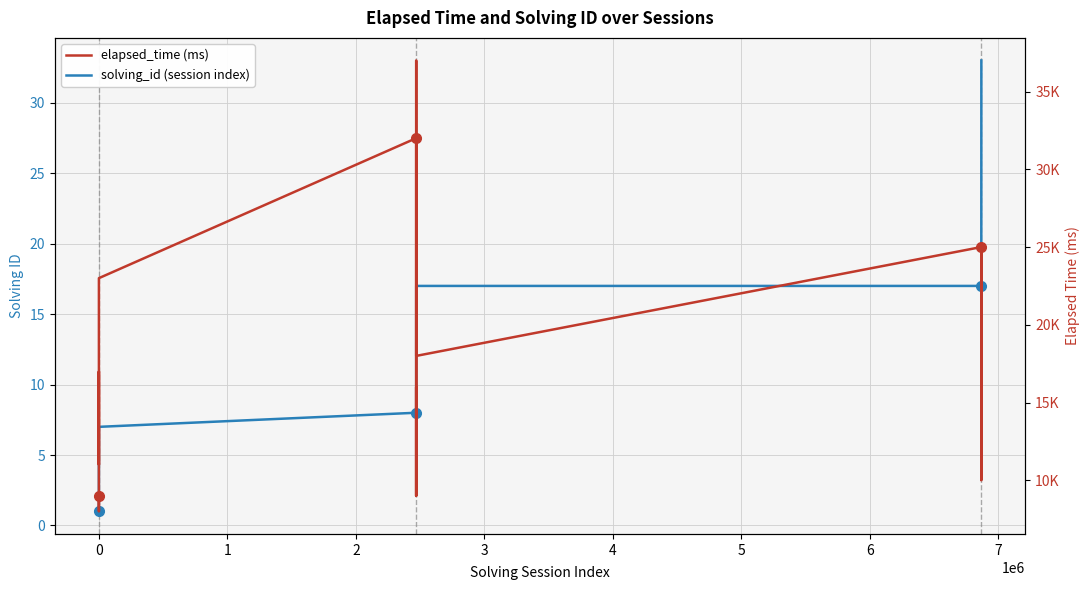

What is the average value of the elapsed_time (ms) series?

18235